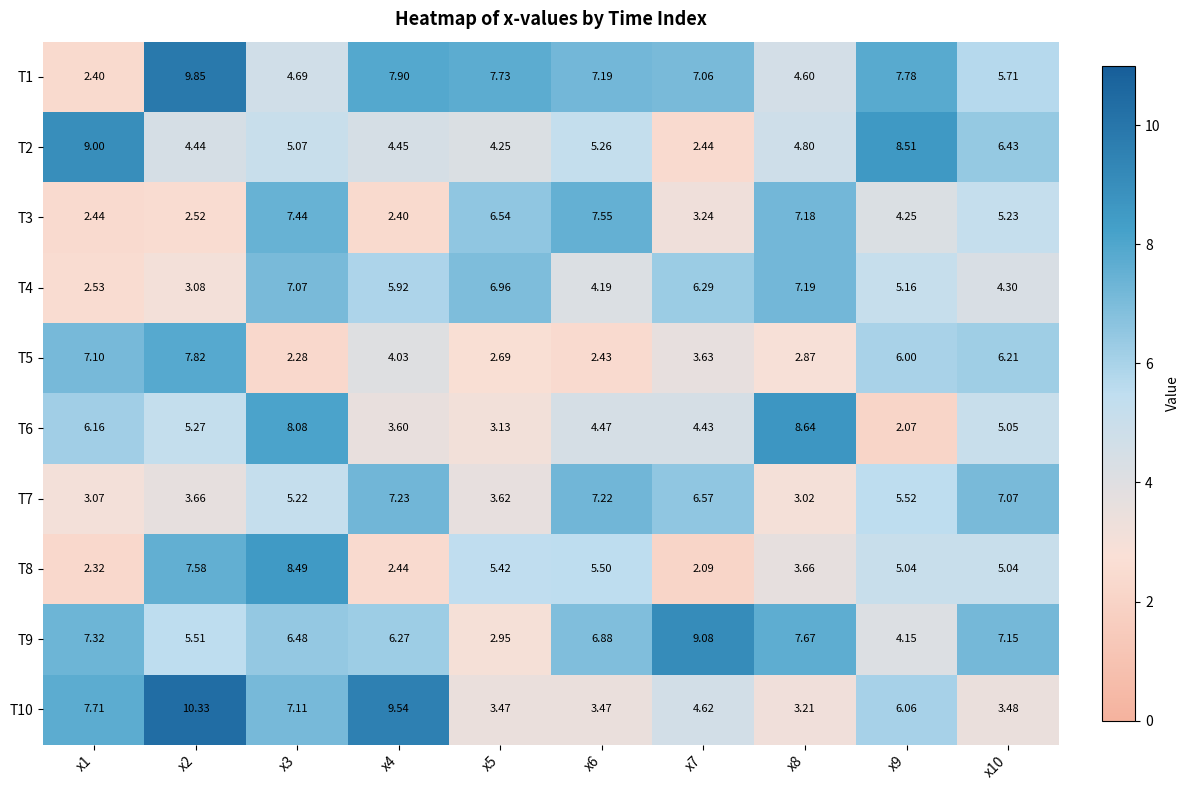

Count the number of categories in the chart.

10